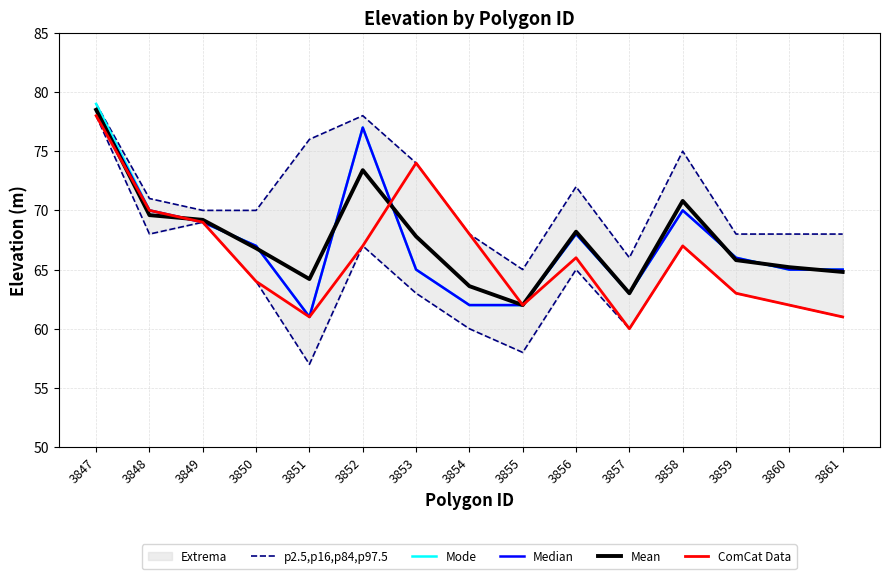

What is the spread (max minus min) of values at 3849?

0.2